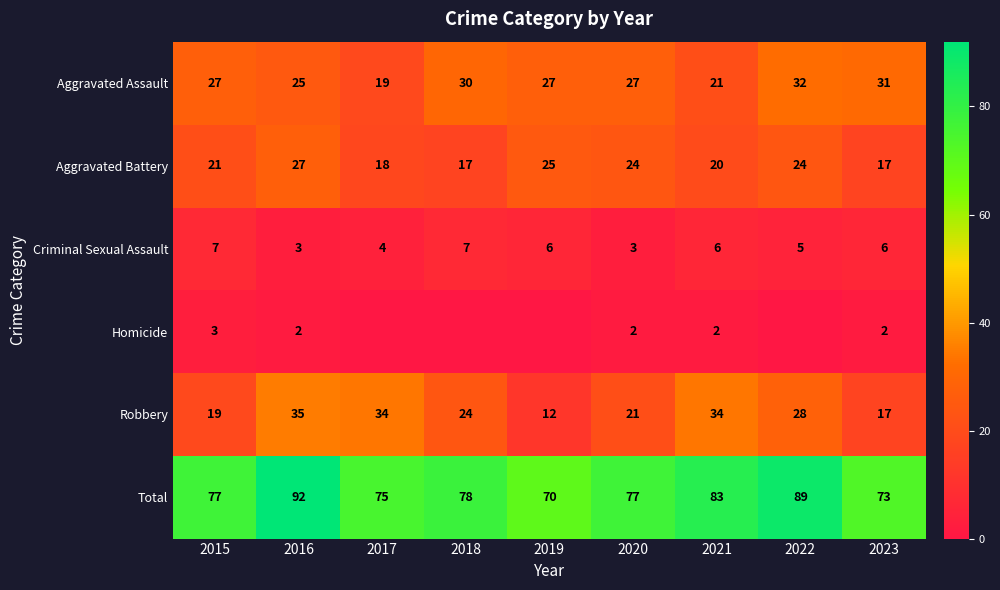

True or false: Criminal Sexual Assault has a value of 7 at 2018.

True